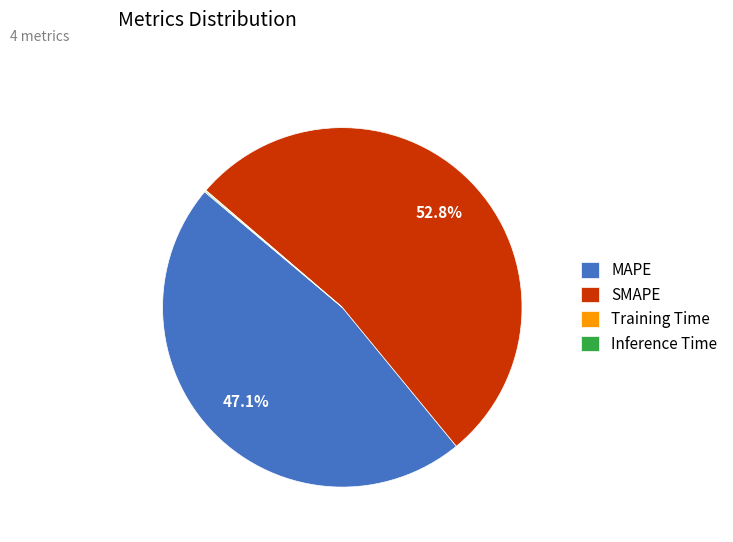

What percentage is the MAPE slice, to the nearest percent?

47%